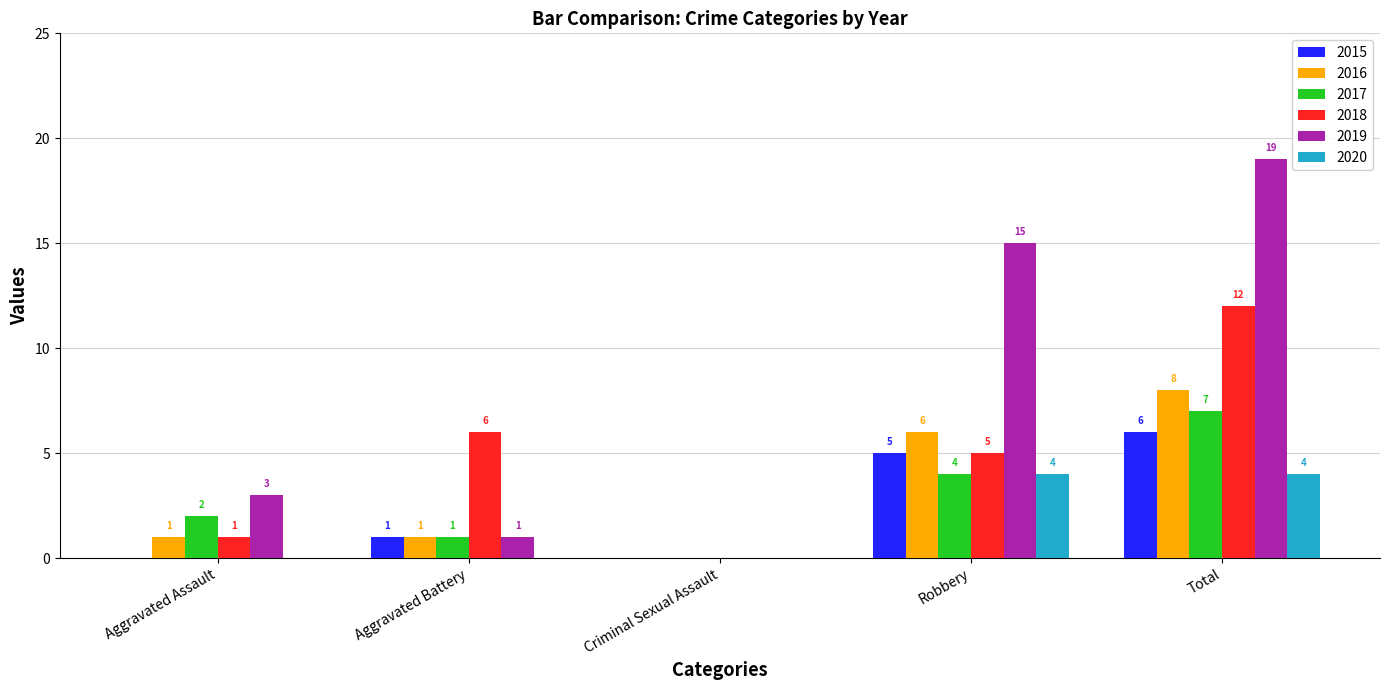

At which label does 2015 reach its peak?

Total